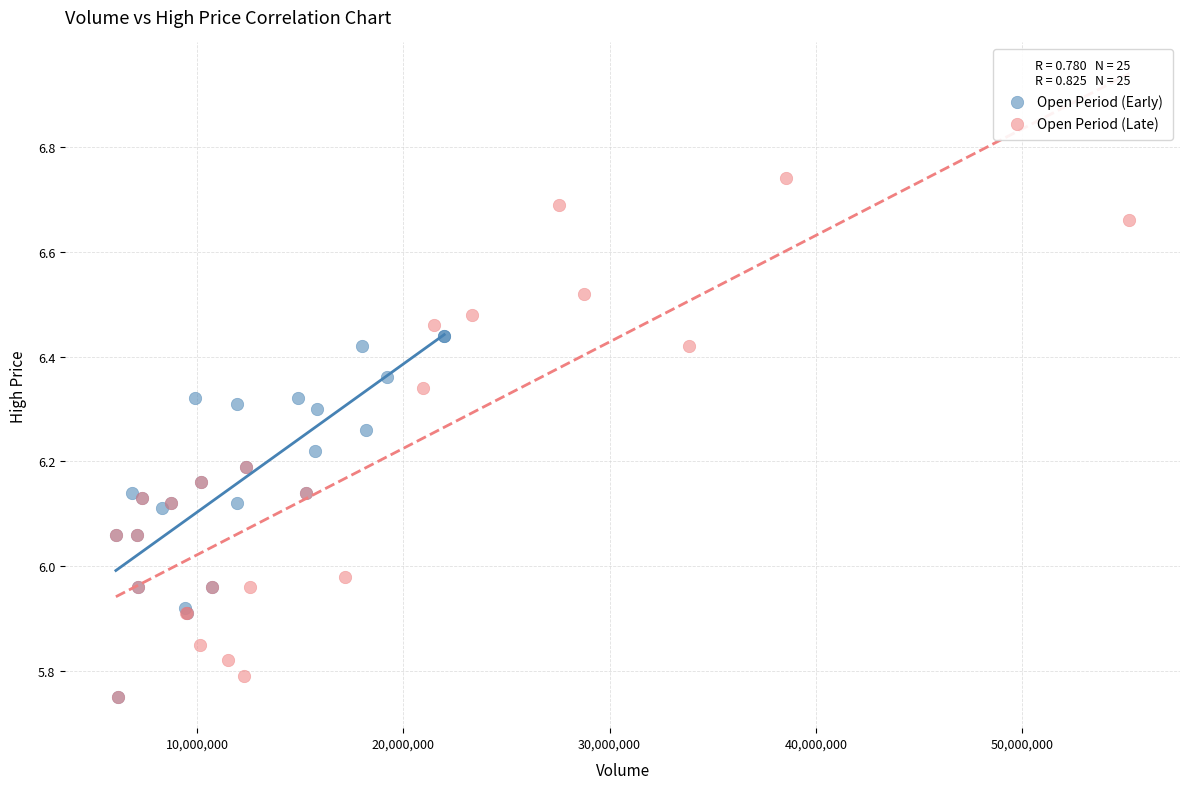

Which series contains the highest Y value?

Open Period (Late)